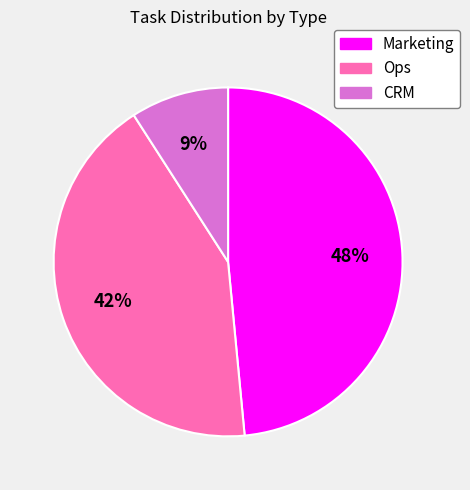

To the nearest percent, what is the combined percentage of Marketing and CRM?

58%